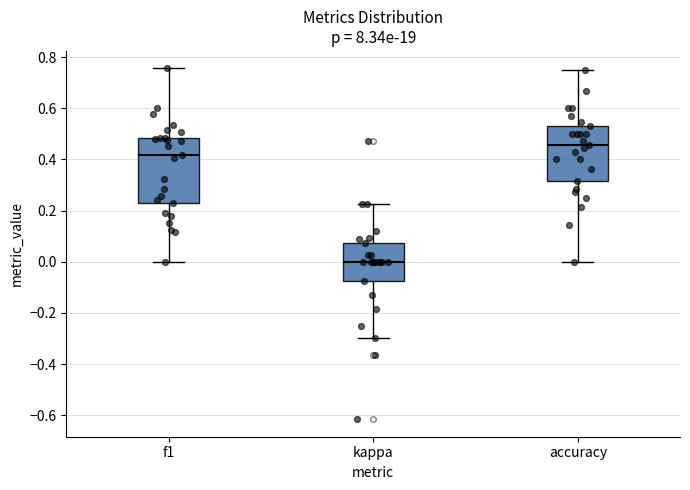

Reading left to right, read every box against the y-axis: the position of its median line, the range the box covers, and the ends of its whiskers. The values are not printed on the chart, so give them approximately, as read against the axis.

f1: median 0.42, box 0.22 to 0.48, whiskers 0.00 to 0.76
kappa: median 0.00, box -0.08 to 0.08, whiskers -0.30 to 0.22
accuracy: median 0.46, box 0.32 to 0.52, whiskers 0.00 to 0.76